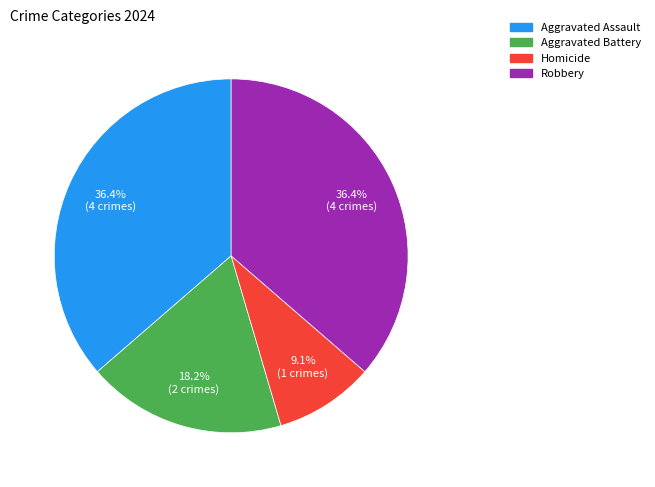

To the nearest percent, what is the difference between the Aggravated Assault and Homicide slice percentages?

27%